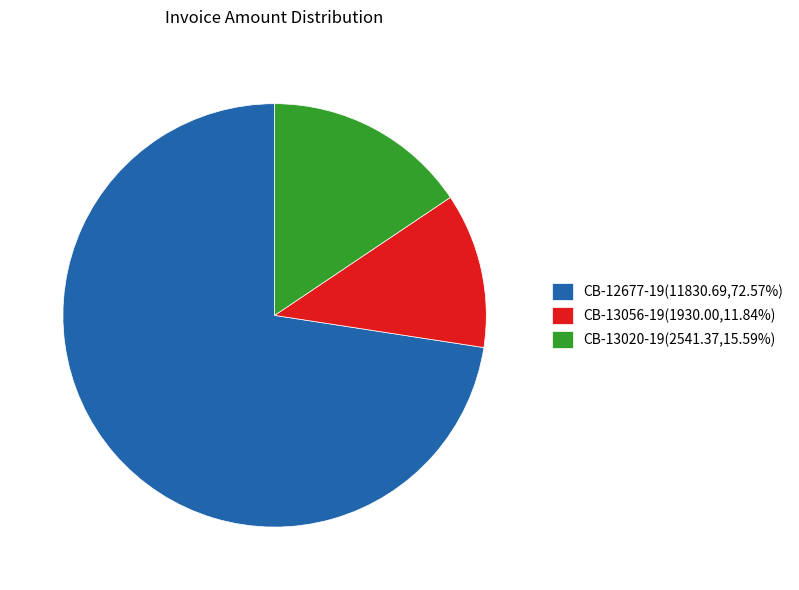

Is it true that CB-13020-19 is 16% of the pie?

True